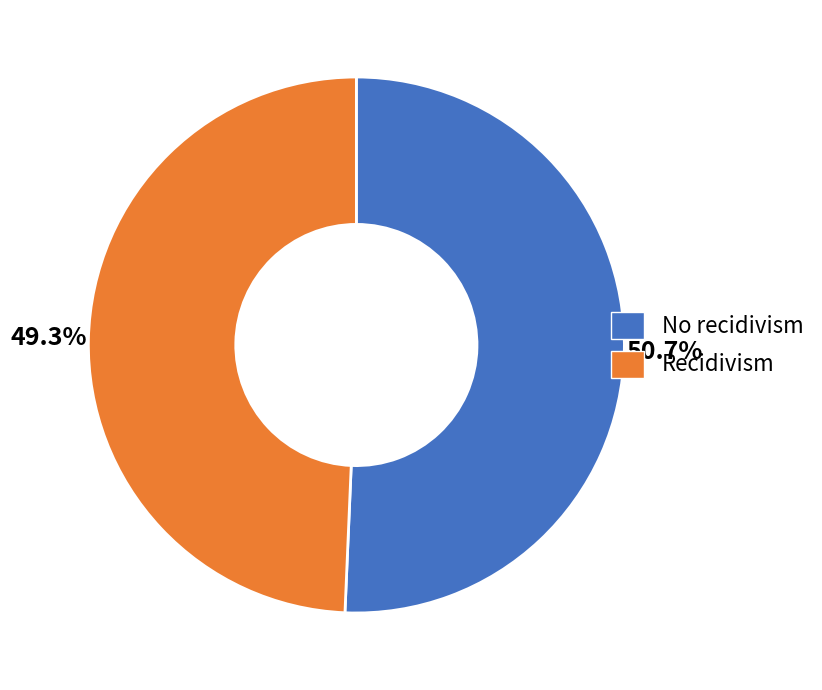

Rank the categories by value from lowest to highest.

Recidivism, No recidivism